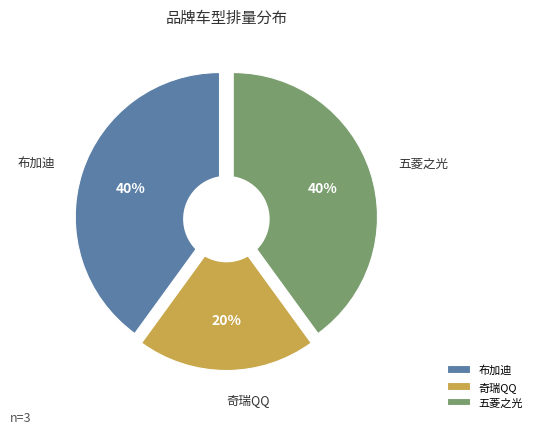

To the nearest percent, what percentage of the pie is 布加迪?

40%